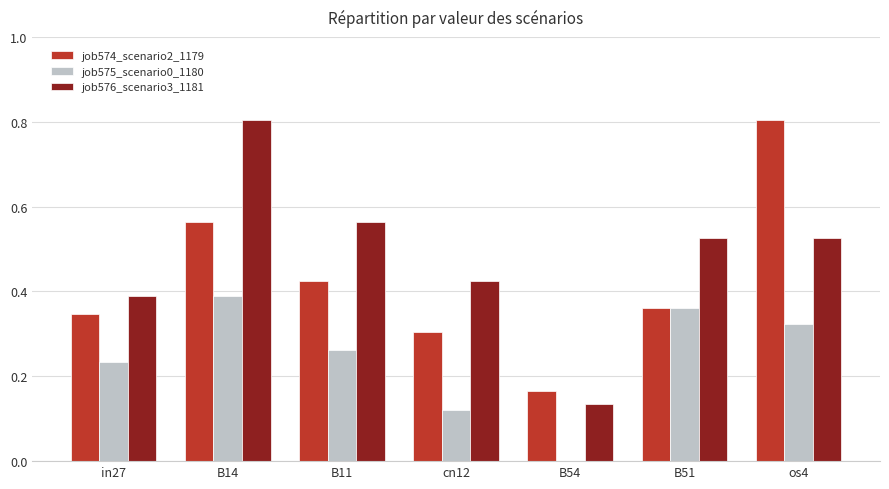

At which label does job574_scenario2_1179 reach its peak?

os4